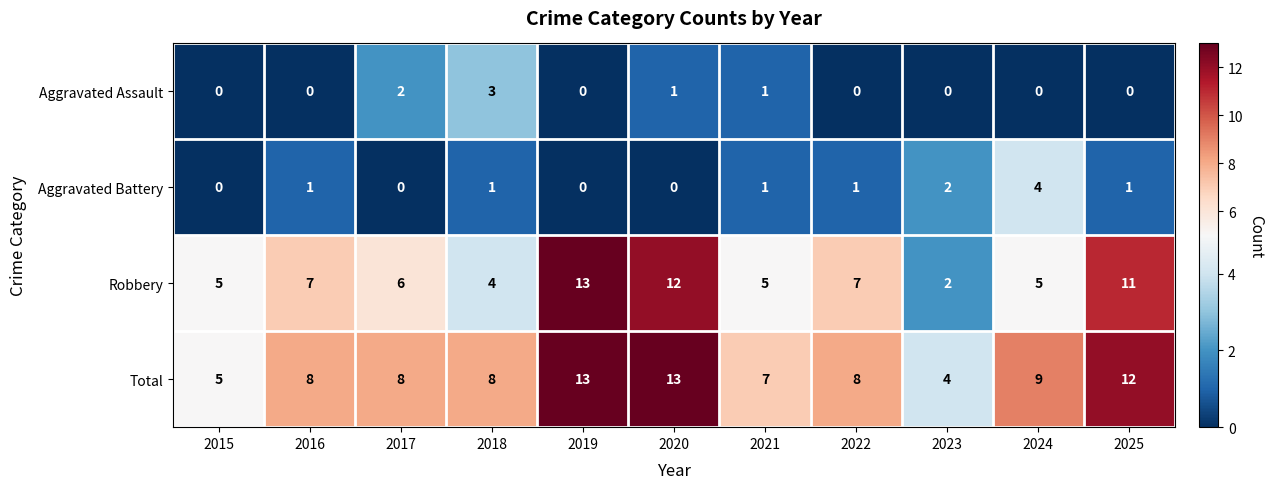

Is it true that Aggravated Assault equals 2 at 2025?

False